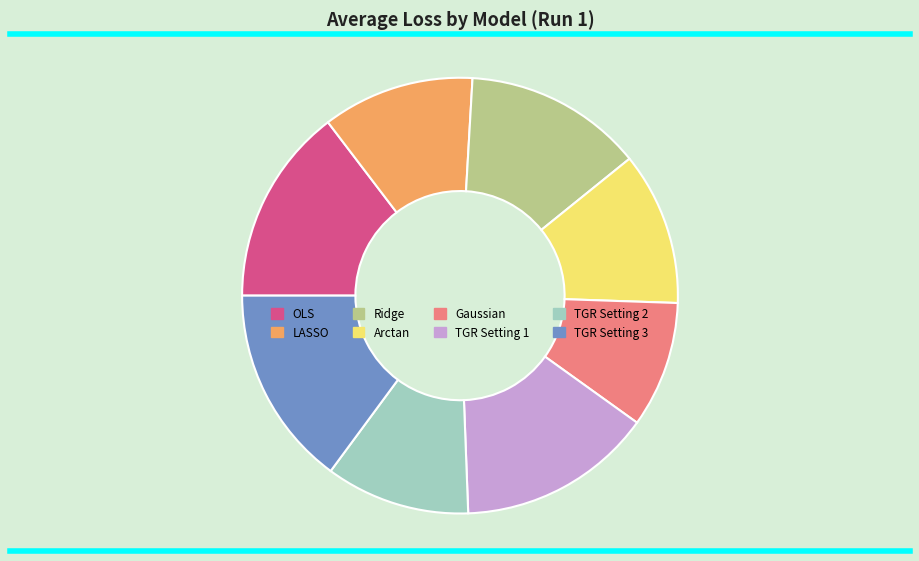

Combined, do TGR Setting 3 and TGR Setting 2 account for over 50%?

No